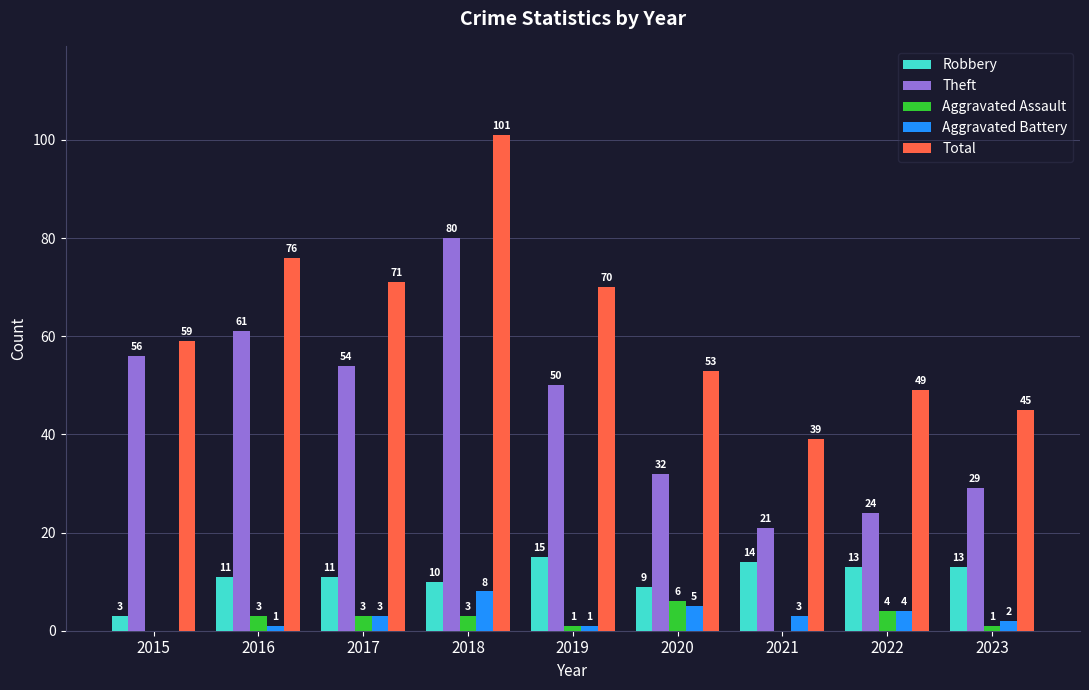

Does the chart contain stacked bars?

No